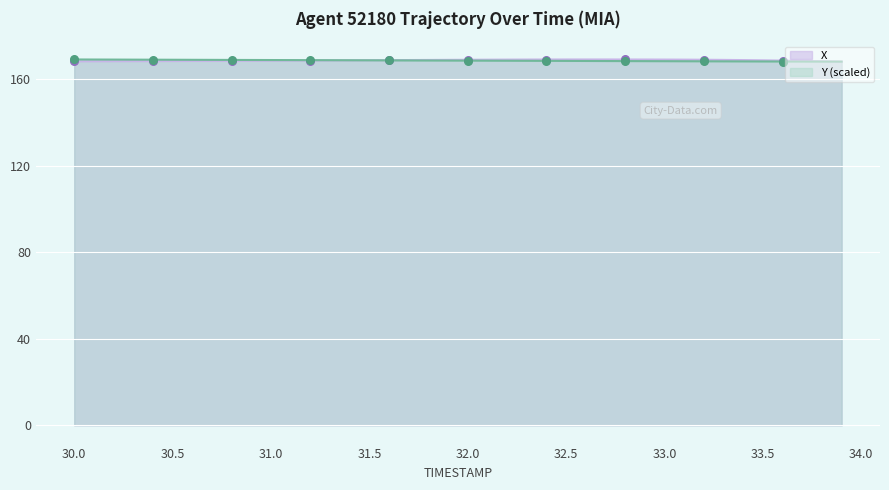

Which series reaches the minimum Y coordinate?

X